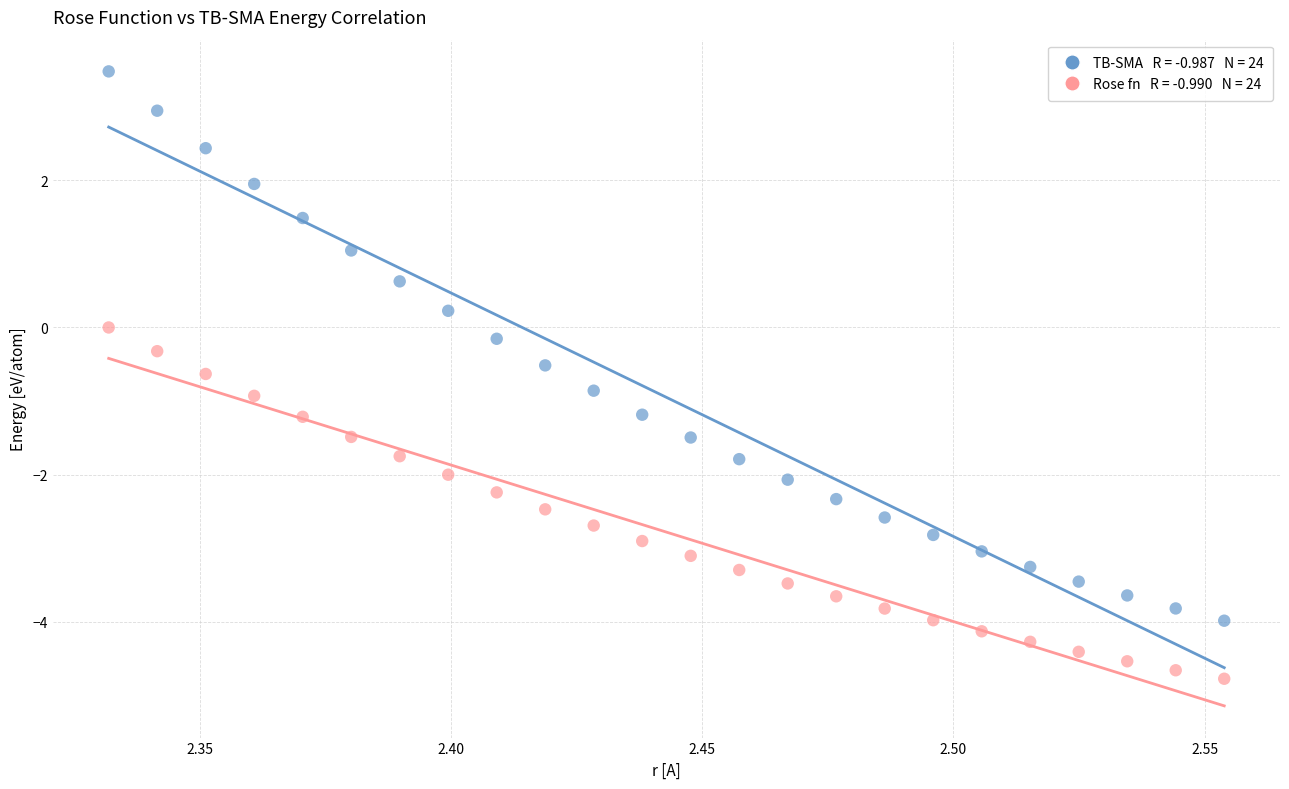

Across all data points, what is the range of Y values (max minus min)?

8.3